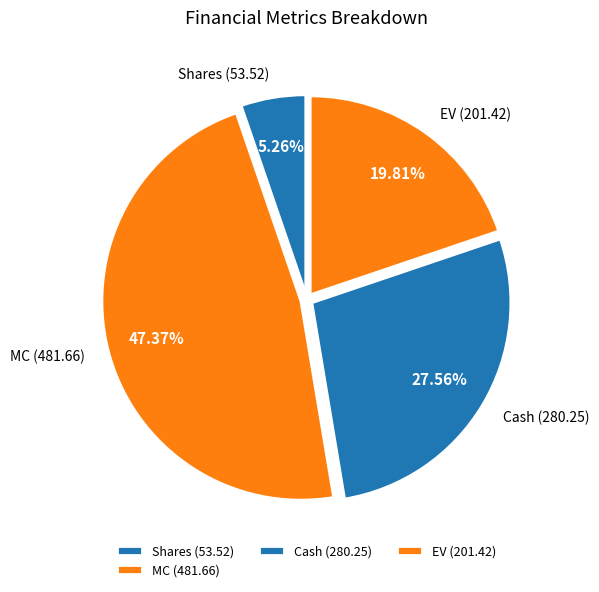

How many slices are in this pie chart?

4